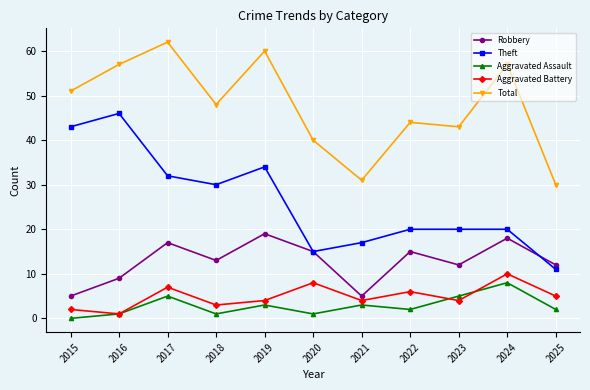

What is the value of the Theft point at the 5th from the left?

34